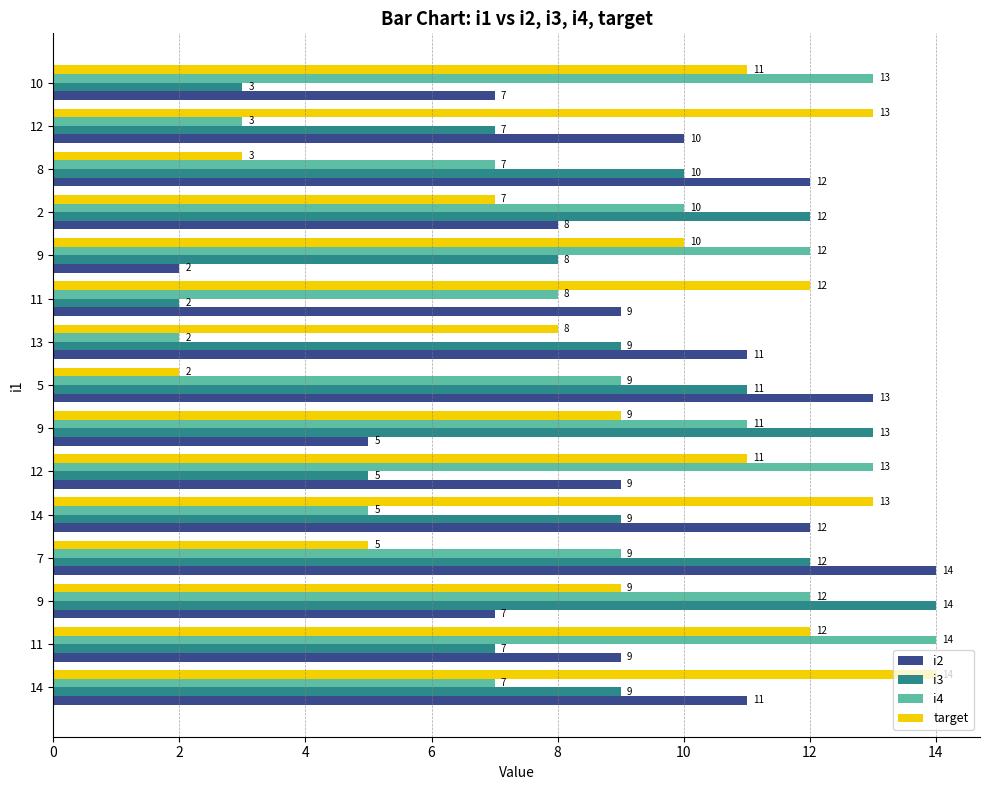

What are all the series names shown in the legend?

i2, i3, i4, target